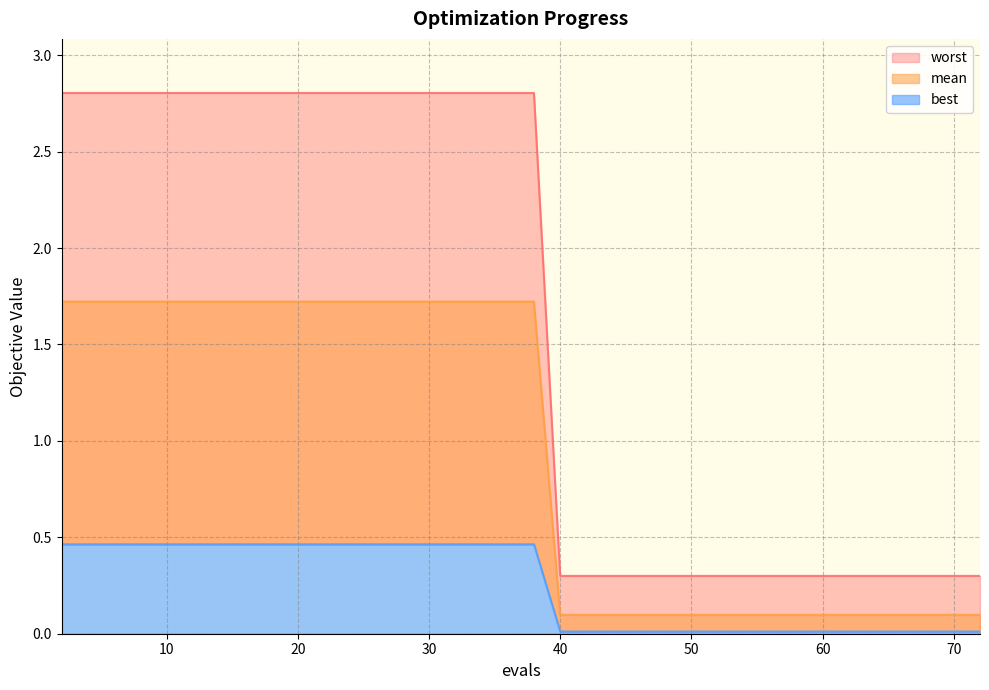

What is the average value of the best series?

0.2